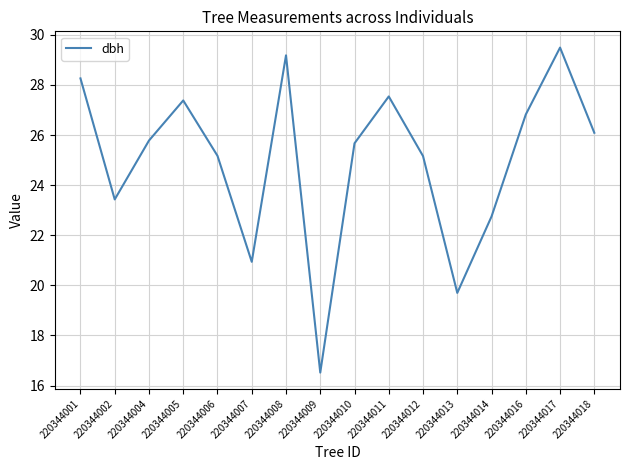

The chart shows a value of 23.4 at 220344002. True or false?

True